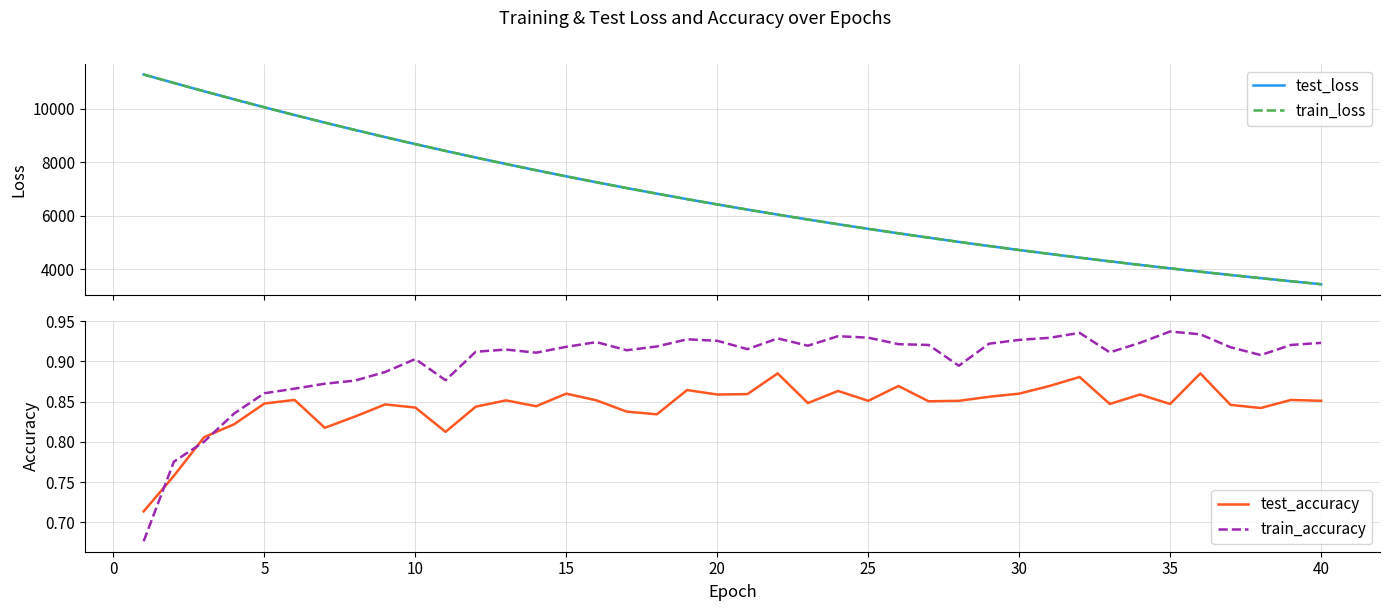

What is the greatest value displayed?

11281.9